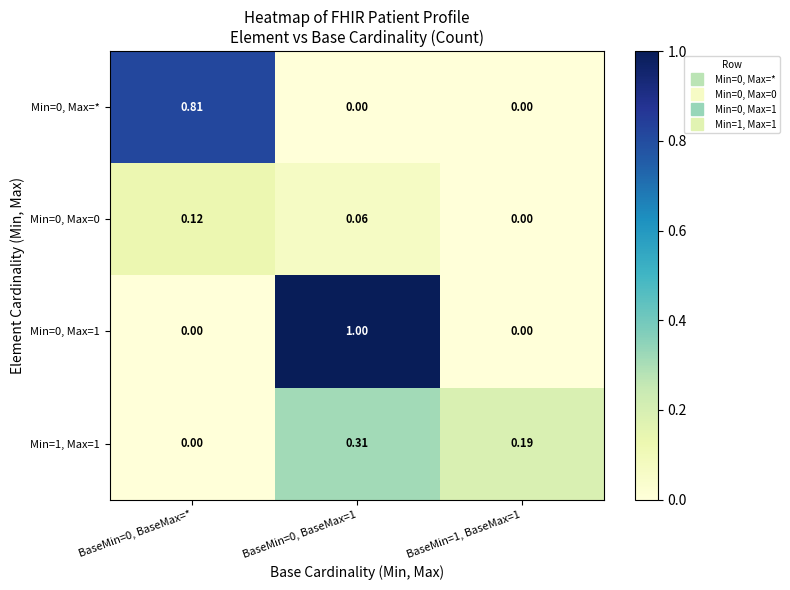

How many values in the Min=0, Max=* series exceed 0?

1